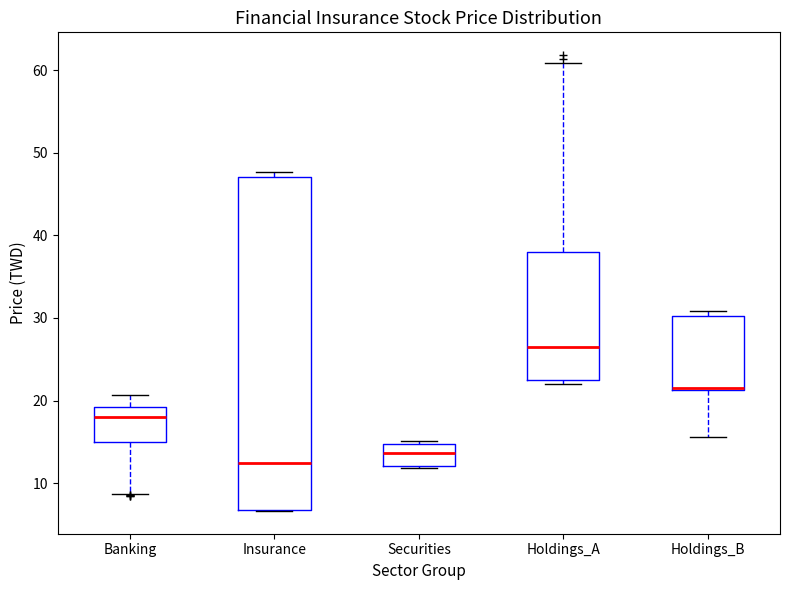

Where is the upper edge of the box for Securities on the y-axis? The values are not printed on the chart, so give them approximately, as read against the axis.

15